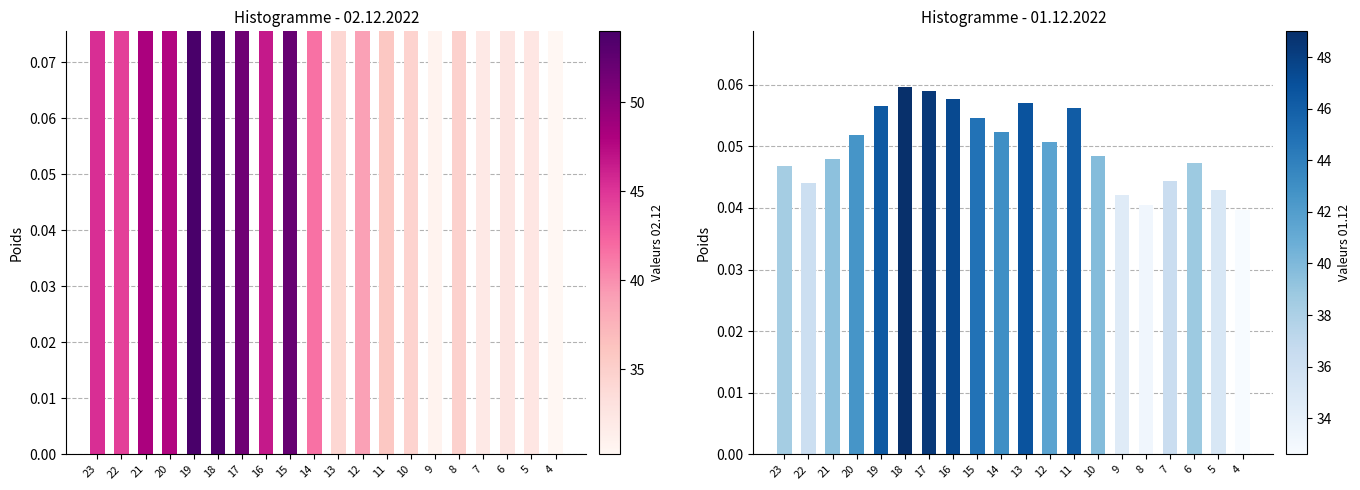

Count the Forbruk 02.12.2022 values in the range 0 to 1.

20